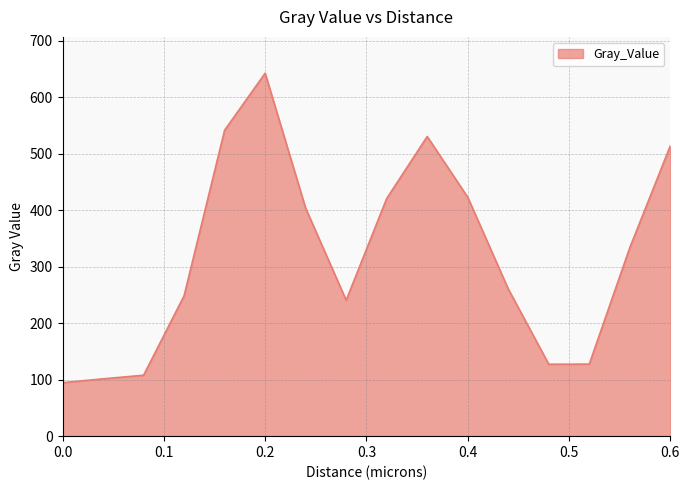

What is the greatest value displayed?

642.5